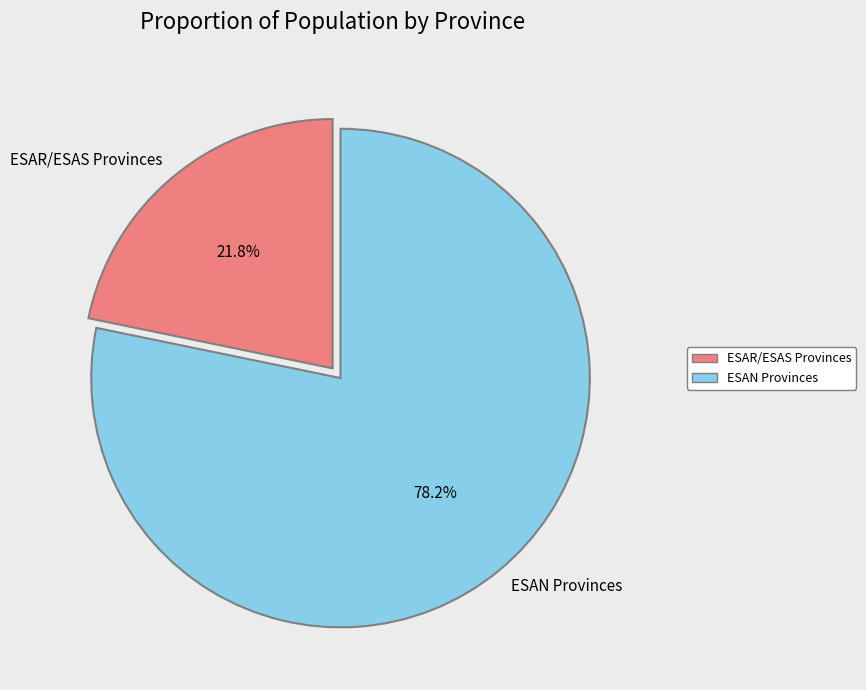

Approximately how many times larger is the value at ESAR/ESAS Provinces compared to ESAN Provinces?

0.3